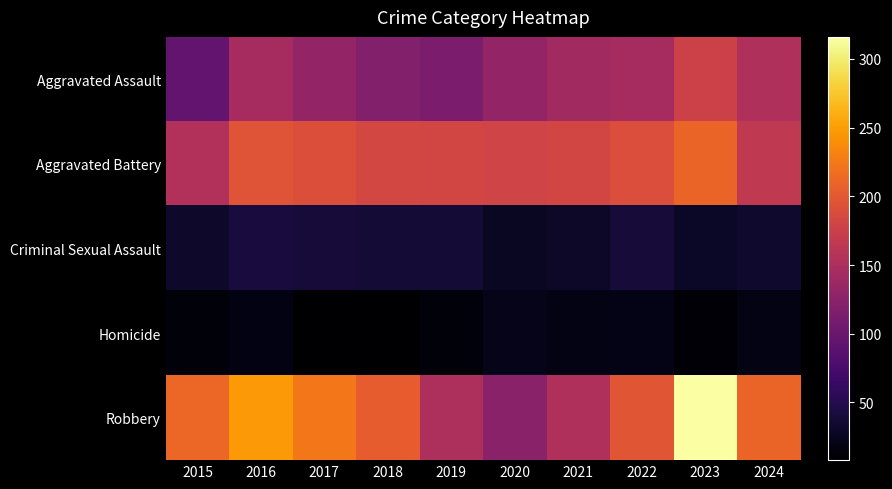

Reading right to left, list all the values displayed in this chart.

Aggravated Assault: 2024=153	2023=177	2022=146	2021=142	2020=131	2019=113	2018=119	2017=131	2016=146	2015=95
Aggravated Battery: 2024=166	2023=209	2022=190	2021=182	2020=180	2019=182	2018=183	2017=191	2016=196	2015=154
Criminal Sexual Assault: 2024=33	2023=29	2022=39	2021=30	2020=28	2019=37	2018=38	2017=39	2016=41	2015=31
Homicide: 2024=19	2023=12	2022=21	2021=20	2020=22	2019=14	2018=8	2017=8	2016=18	2015=13
Robbery: 2024=210	2023=316	2022=198	2021=153	2020=124	2019=150	2018=204	2017=224	2016=247	2015=212